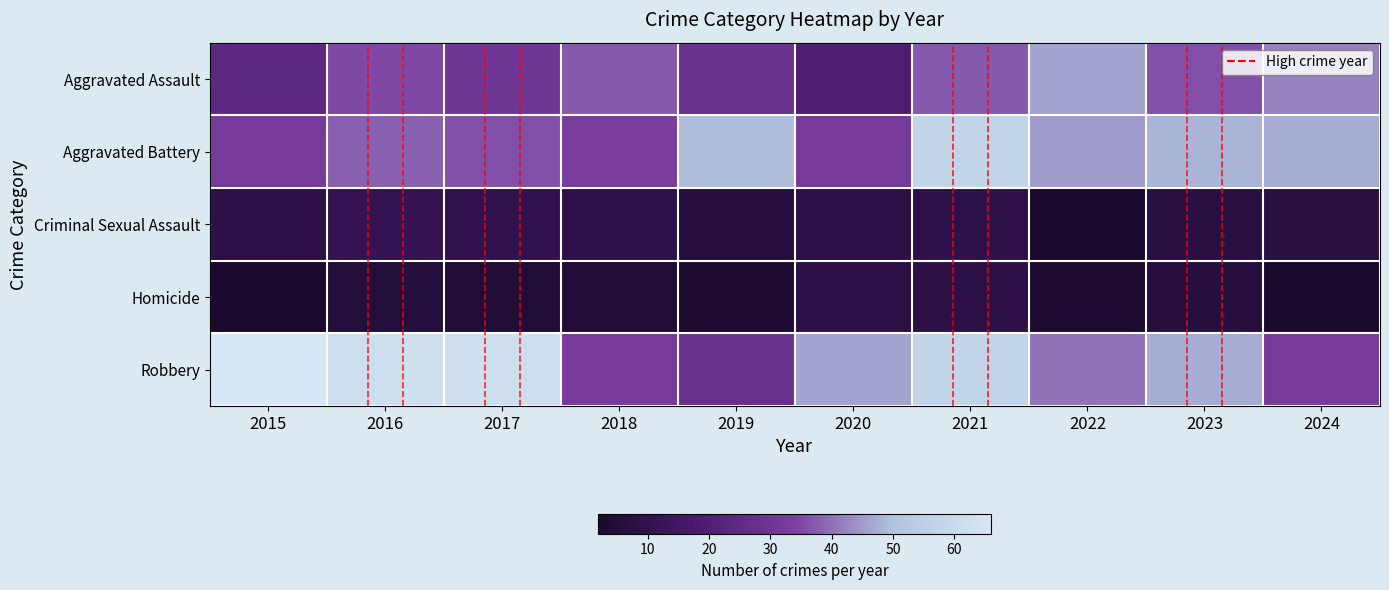

Between 2024 and 2015, which is larger?

2024